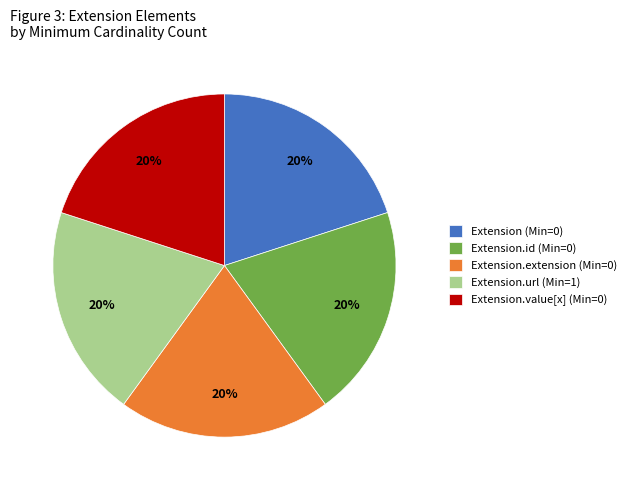

To the nearest percent, what is the difference between the largest and smallest slice percentages?

0%